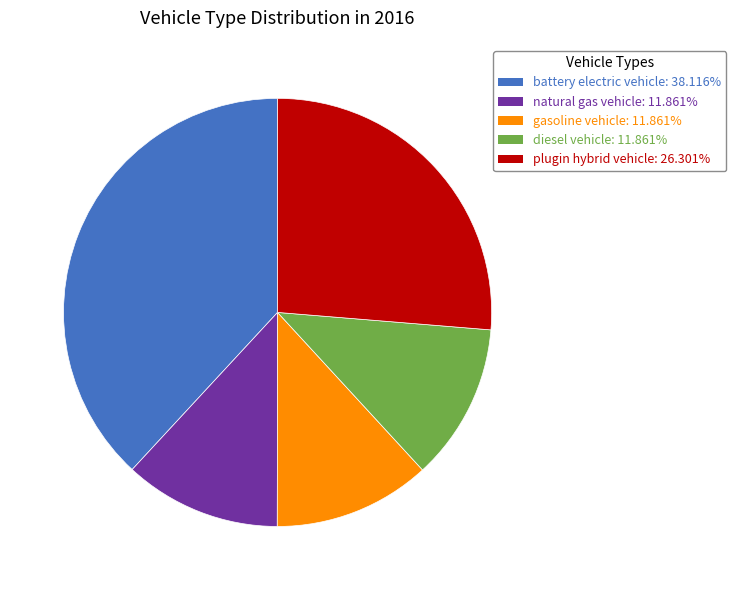

How many slices are in this pie chart?

5